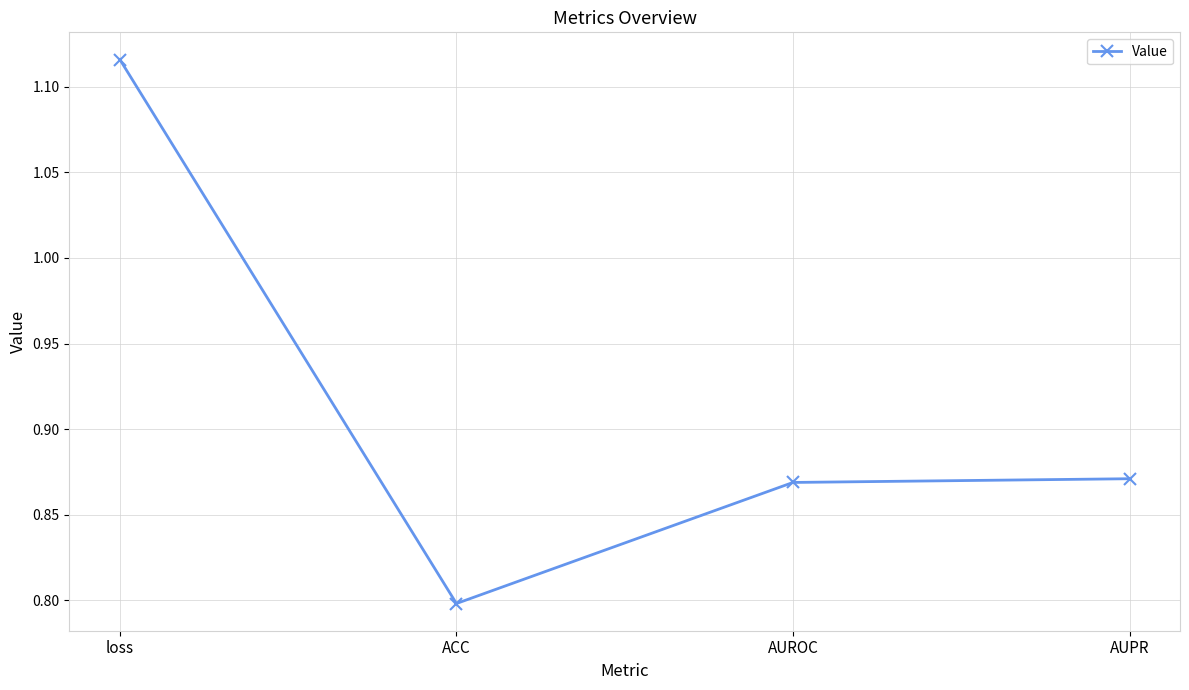

Is it true that the value at loss is 0.3?

False